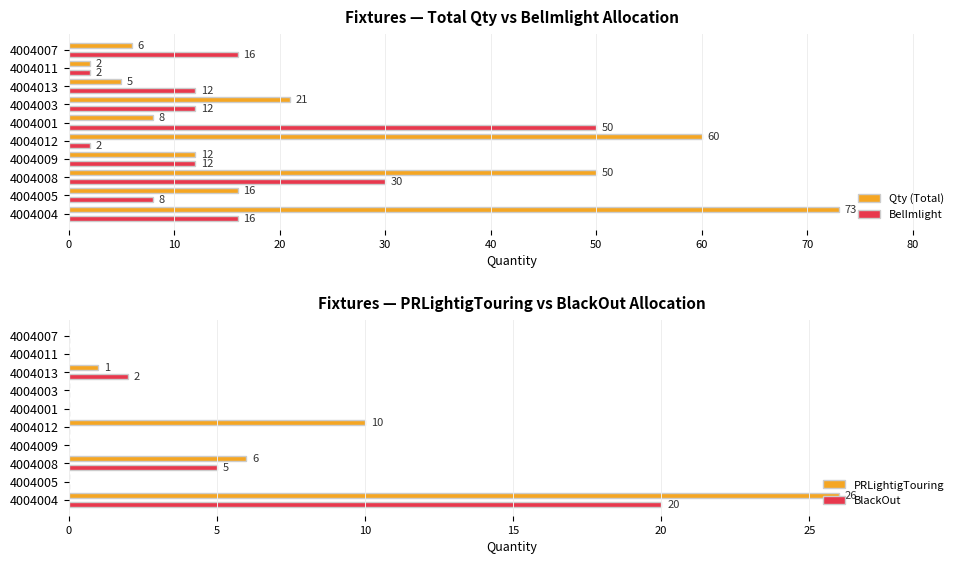

What is the sum of all BlackOut values?

27